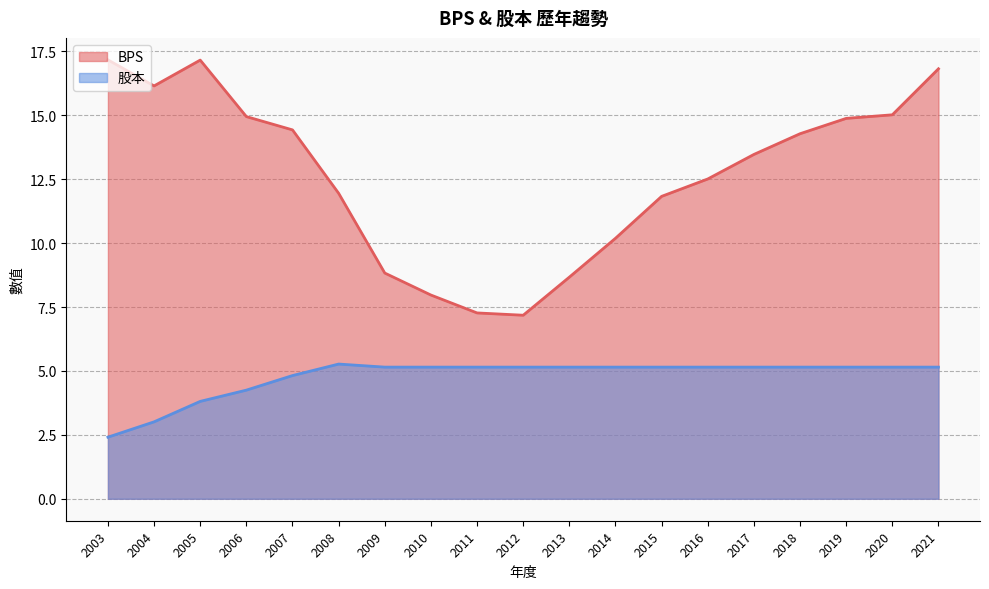

True or false: 股本 and BPS intersect in this chart.

False